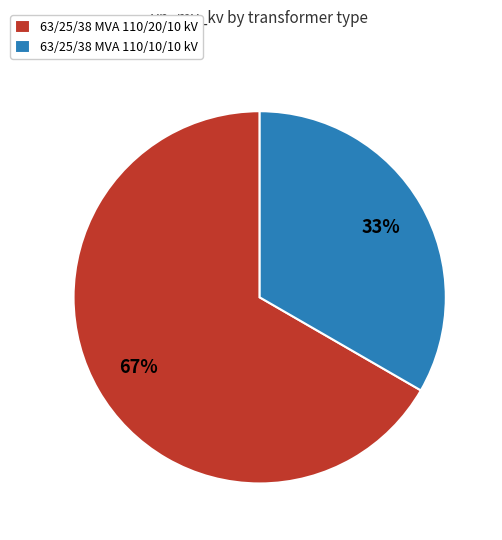

To the nearest percent, what percentage of the pie is 63/25/38 MVA 110/20/10 kV?

67%